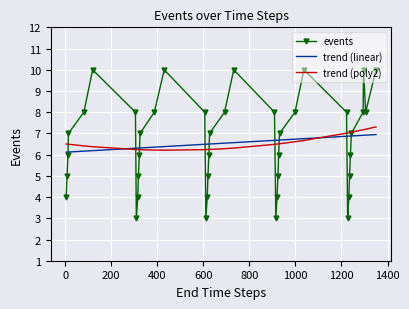

What is the sum of all events values?

262.0